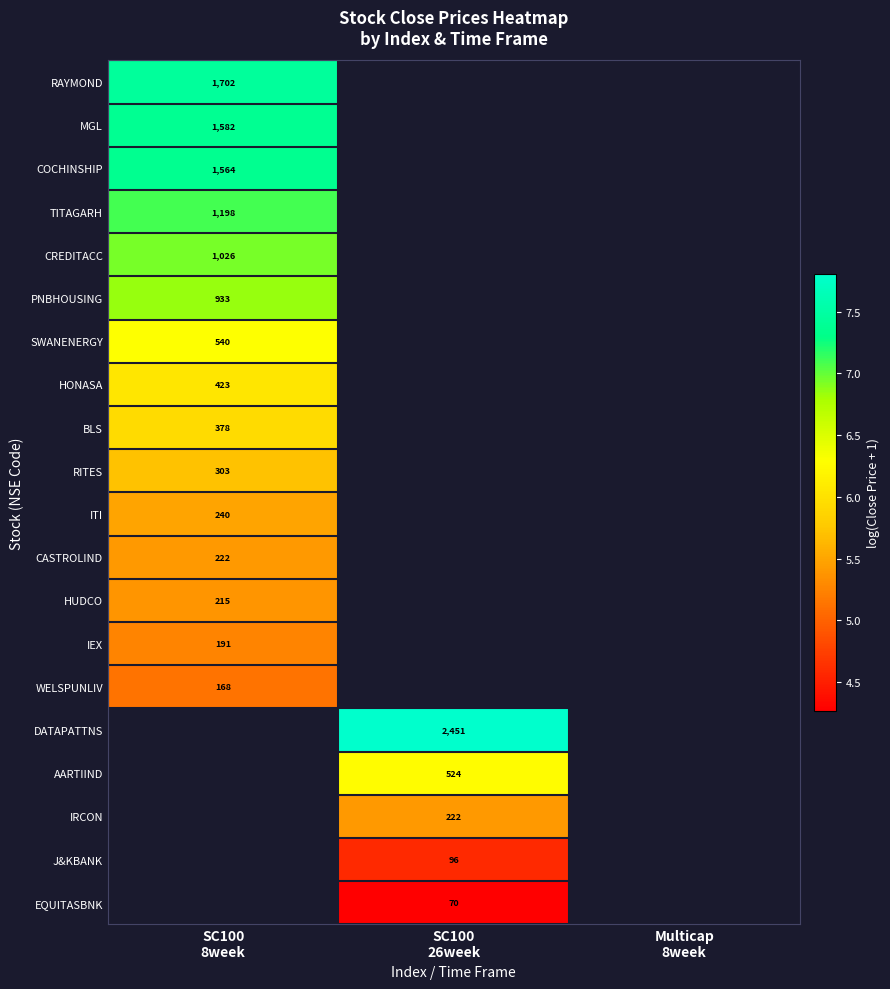

The value of IRCON at SC100 26week is 3.7. True or false?

False